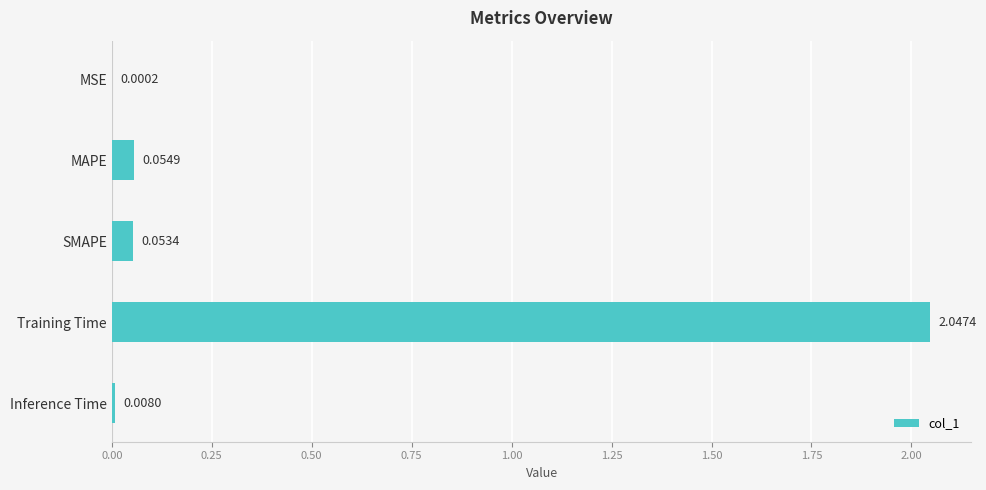

At which category does the chart reach its peak across all series?

Training Time